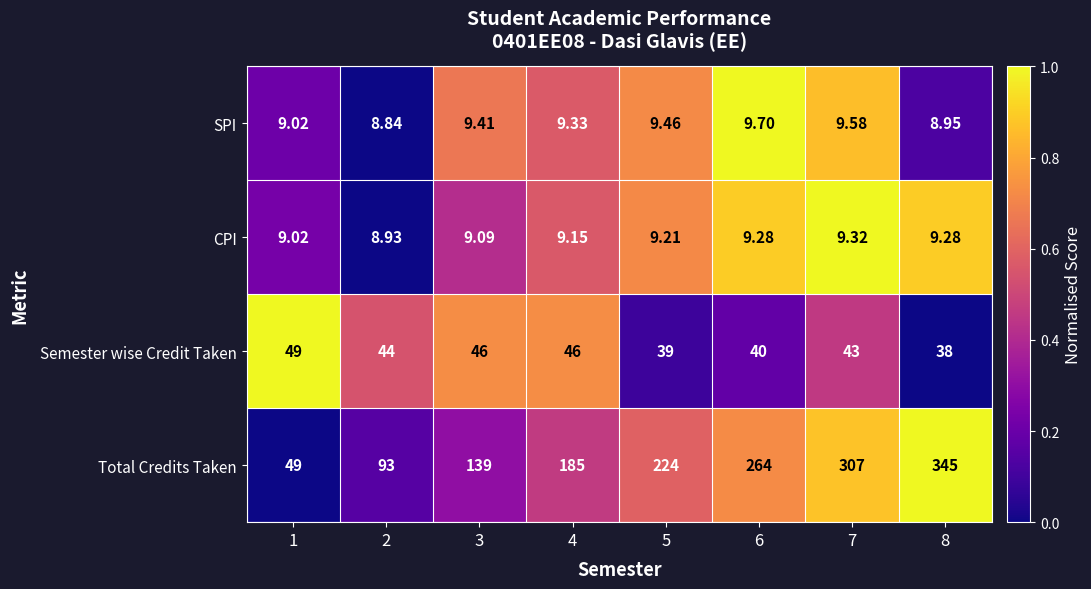

Rank the series by their maximum value, from highest to lowest.

Total Credits Taken, Semester wise Credit Taken, SPI, CPI